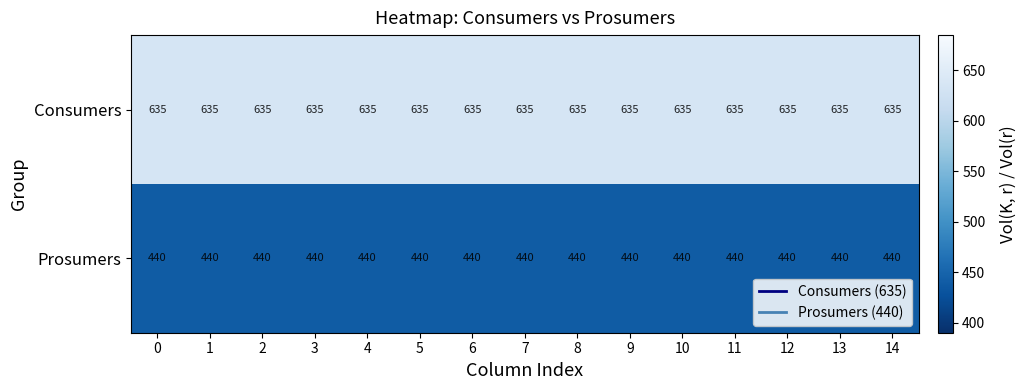

What is the sum of the Prosumers values at 14 and 5?

880